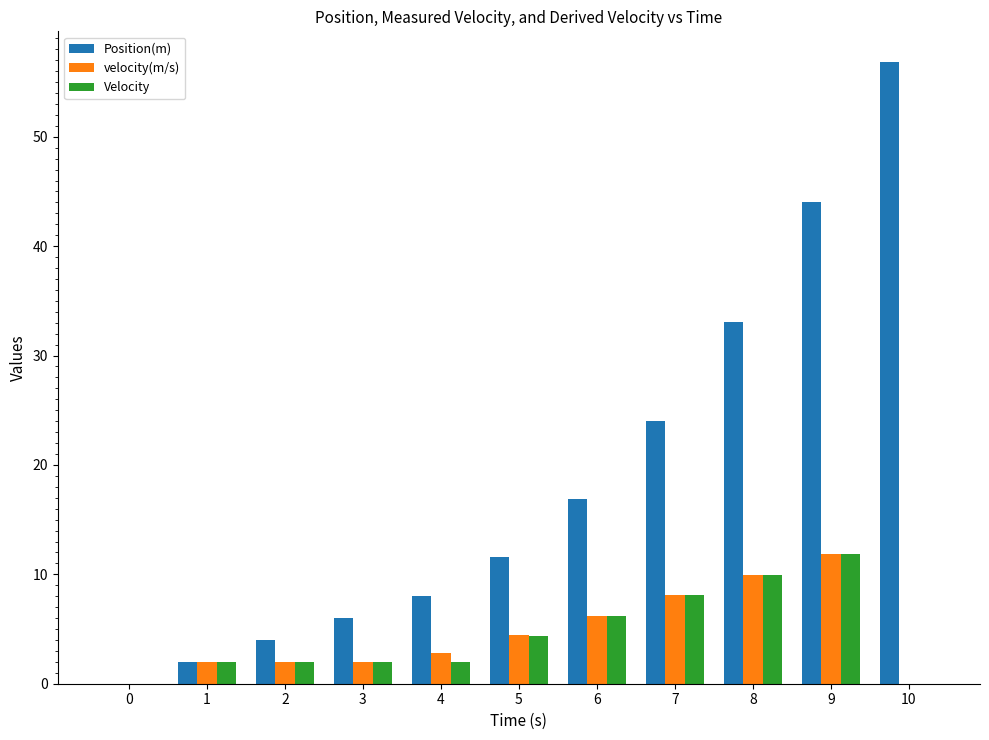

Which series has the largest total across all categories?

Position(m)